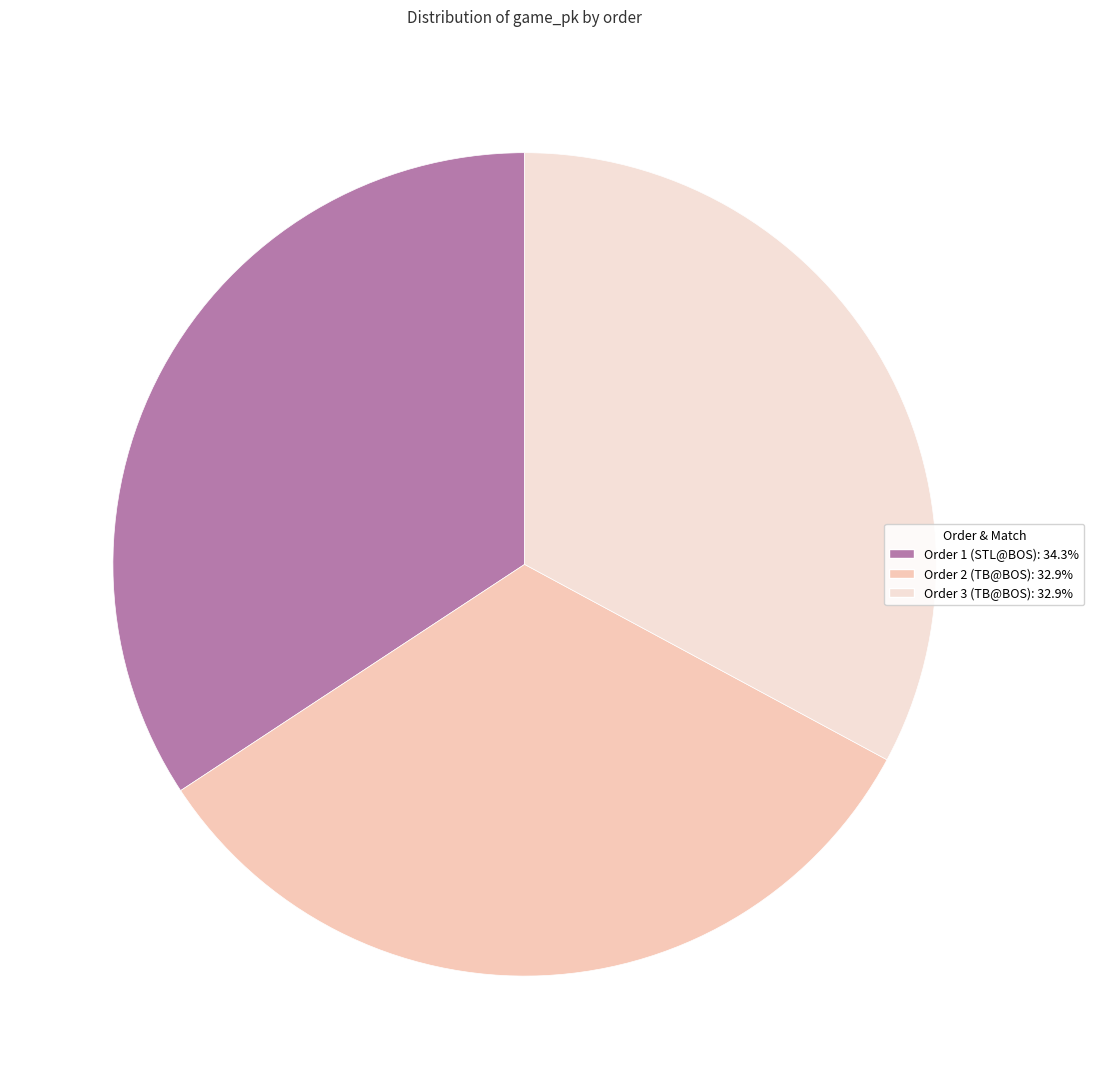

How many slices are in this pie chart?

3